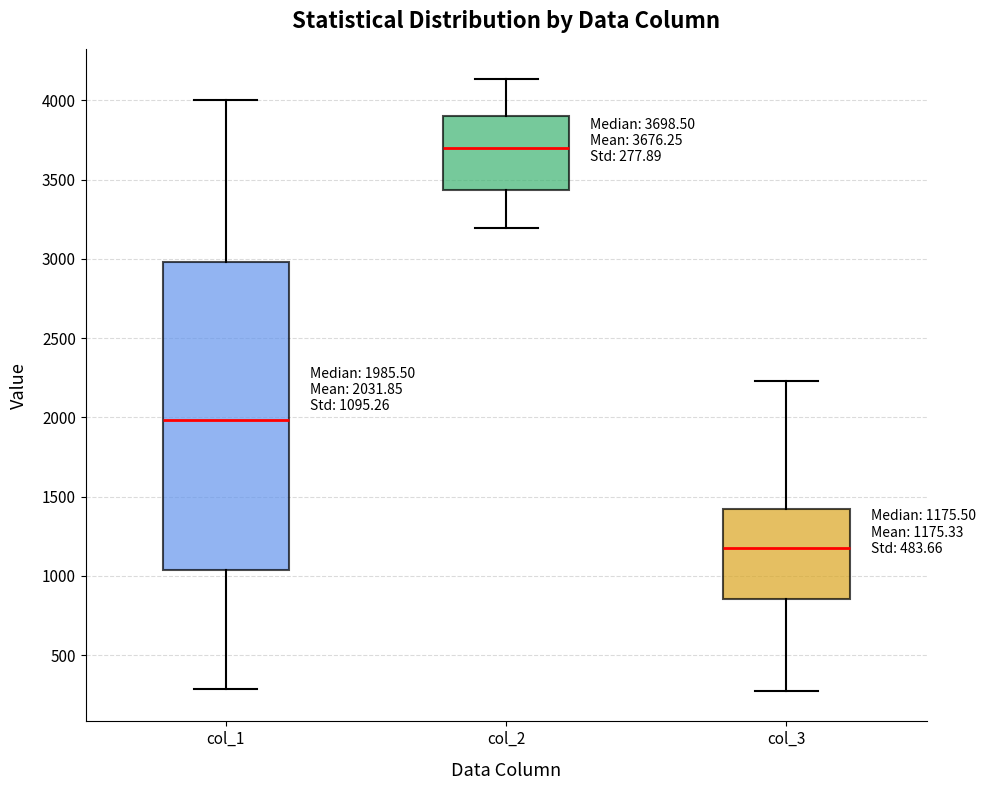

Which box has the highest median line?

col_2